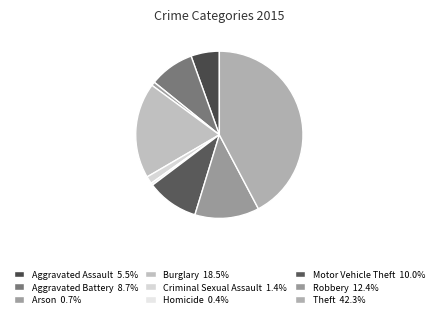

What is the ratio of the value at Burglary to the value at Robbery?

1.5